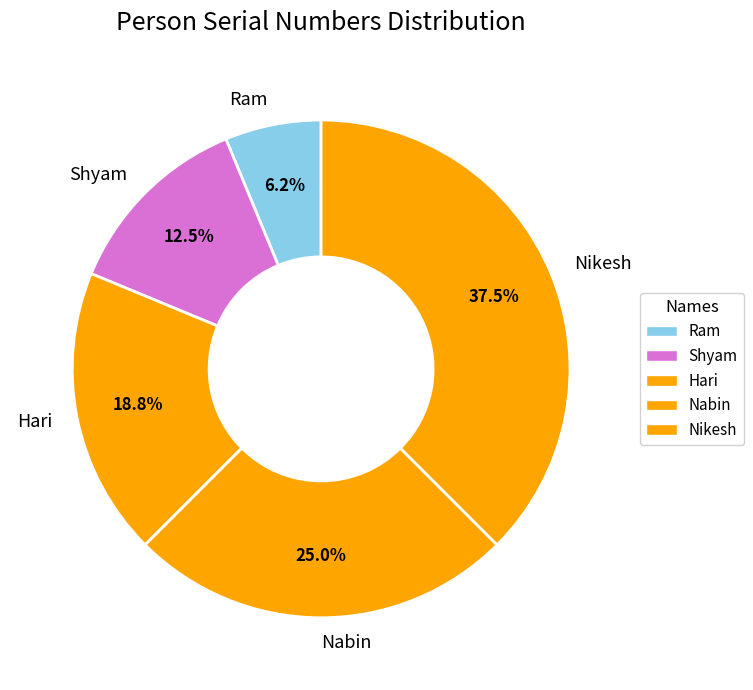

What is the ratio of the value at Ram to the value at Hari?

0.3